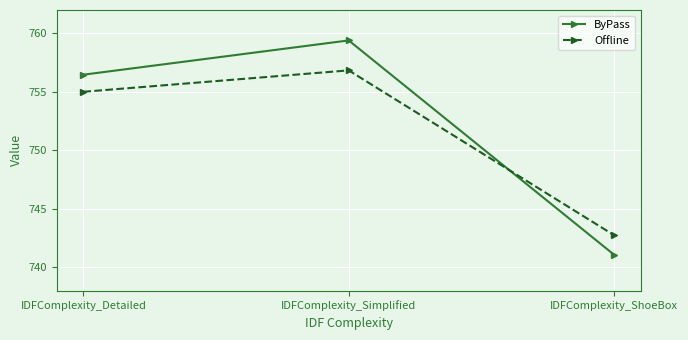

Rank the series by their average value, from lowest to highest.

Offline, ByPass